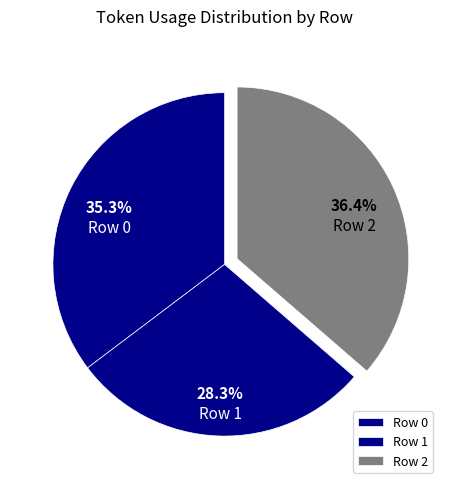

What is the ratio of the value at Row 2 to the value at Row 0?

1.0